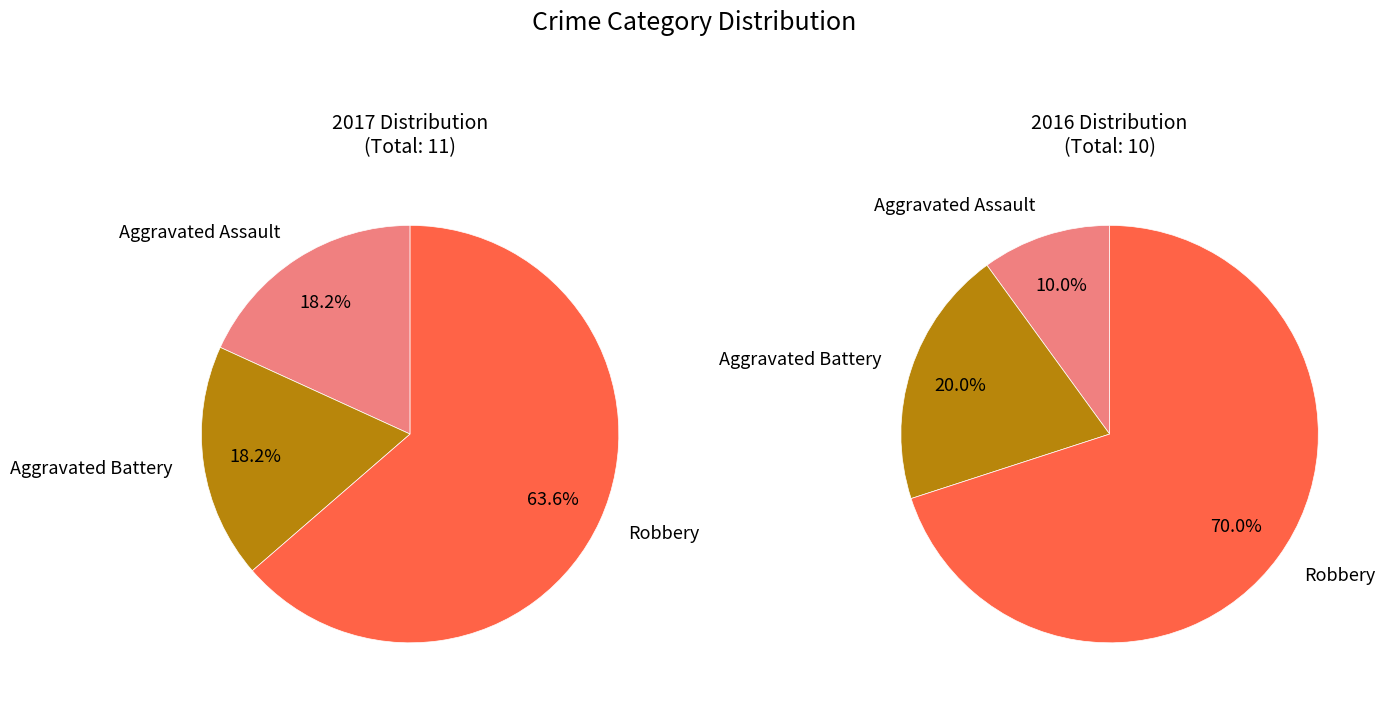

What is the total percentage of Aggravated Assault and Robbery?

81.8%